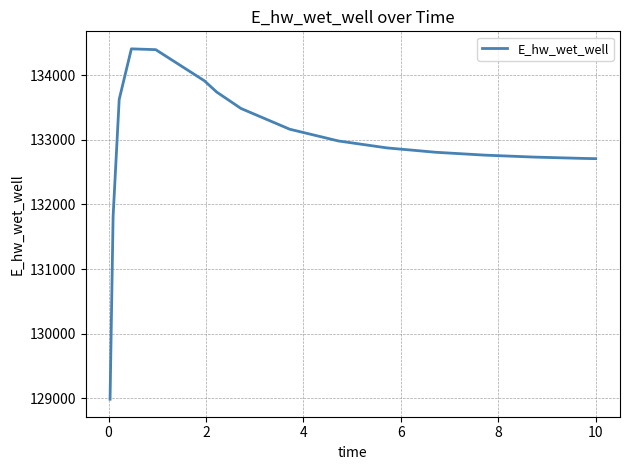

What is the maximum value shown in the chart?

134407.5